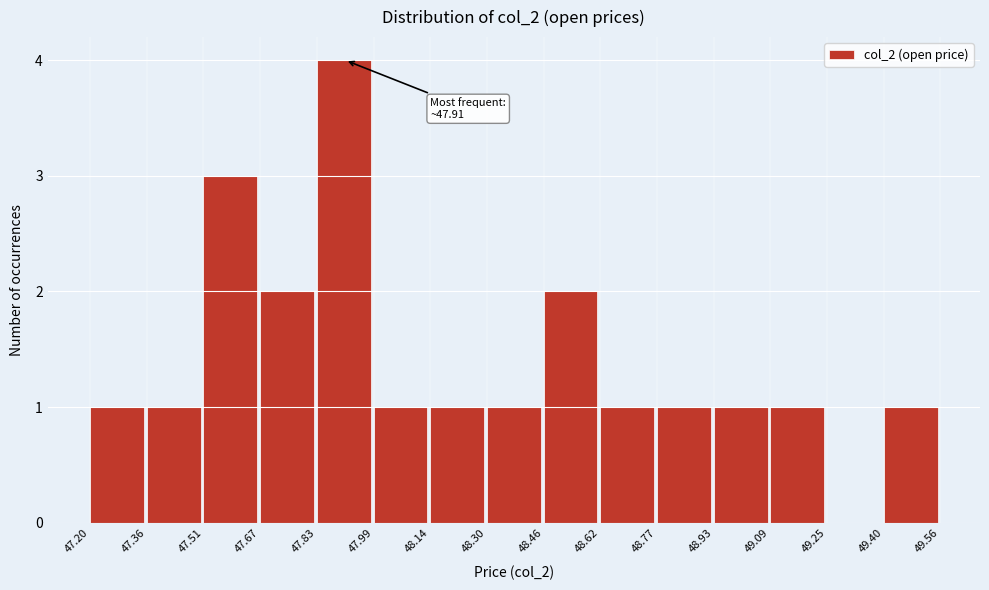

Which range on the x-axis has the tallest bar?

47.83 to 47.99